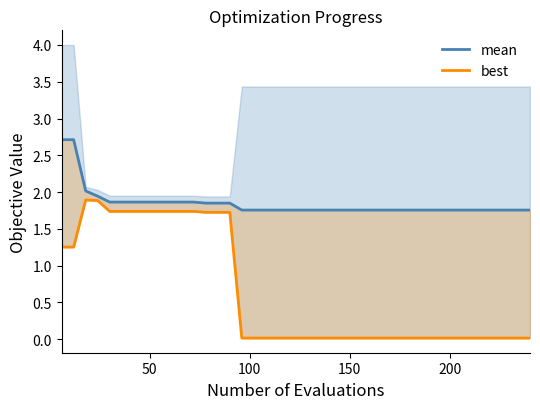

Is it true that mean equals 2.8 at 11?

False